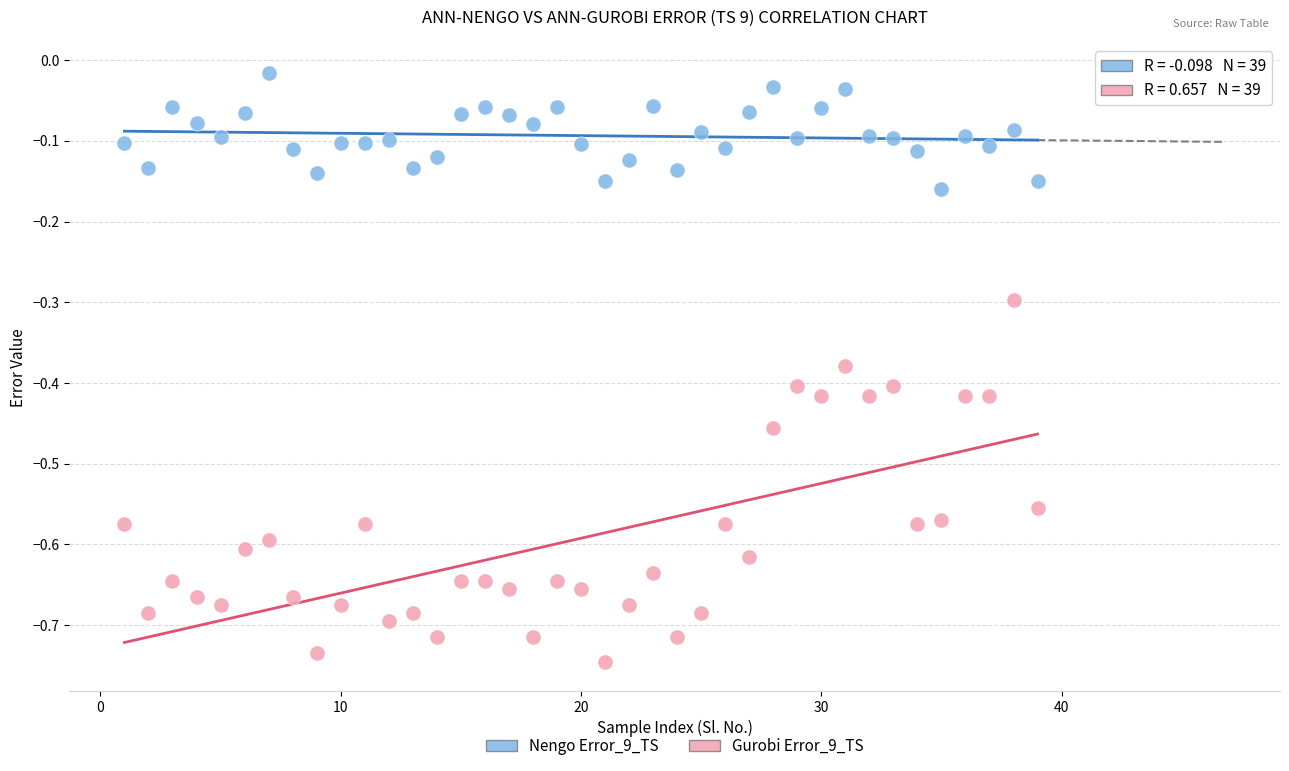

Which series has the largest Y range (max minus min)?

Gurobi Error_9_TS